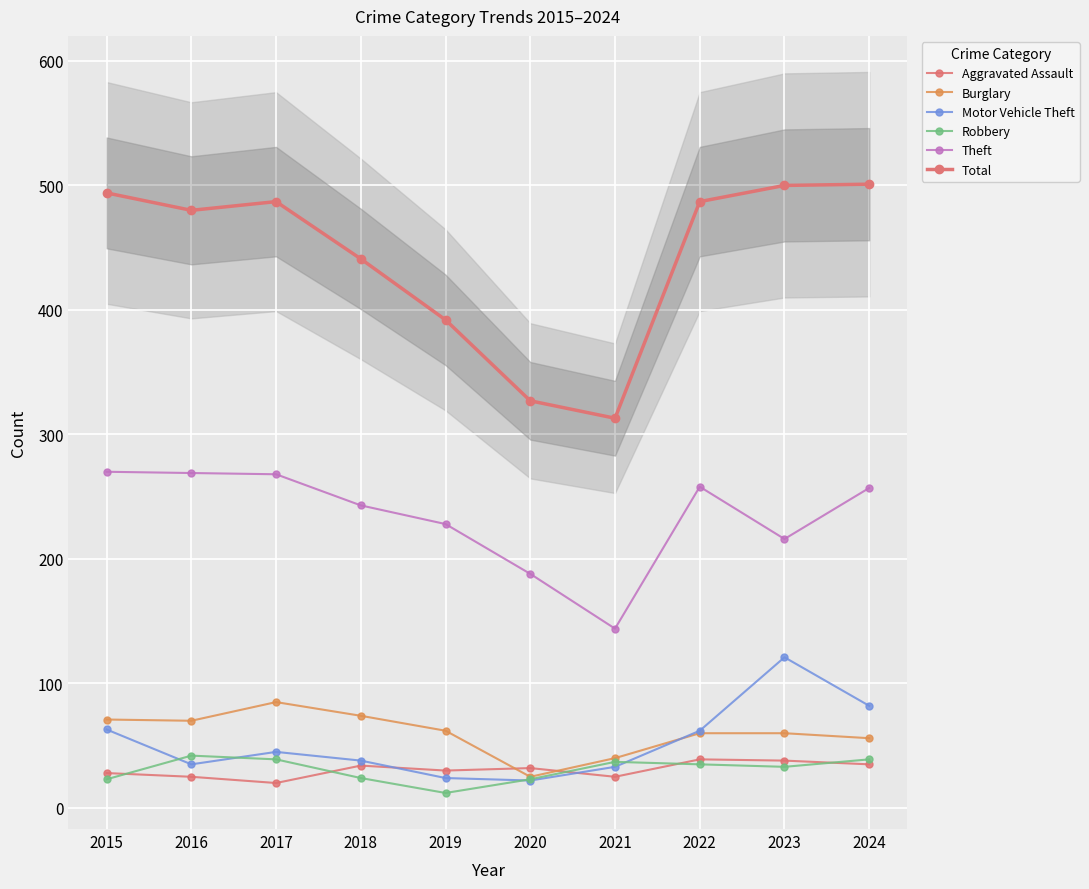

What is the value of the Burglary point at the 7th from the left?

40